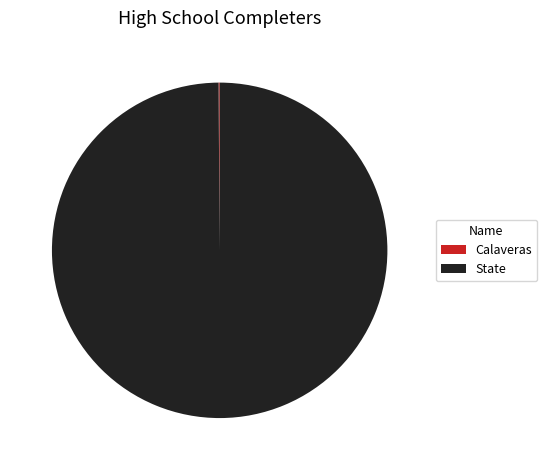

What is the largest slice in the pie chart?

State